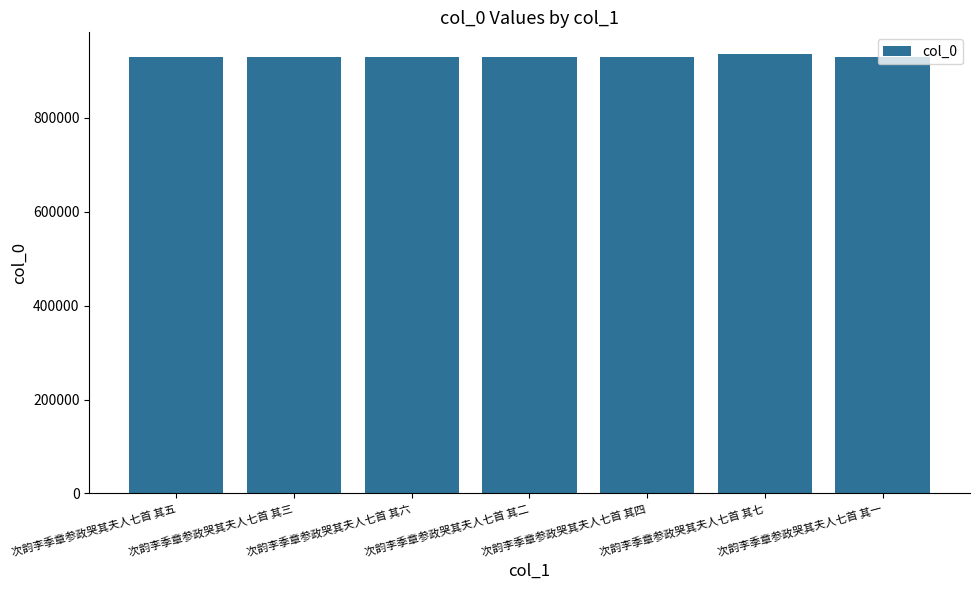

True or false: the data shows 928812 at 次韵李季章参政哭其夫人七首 其四.

True